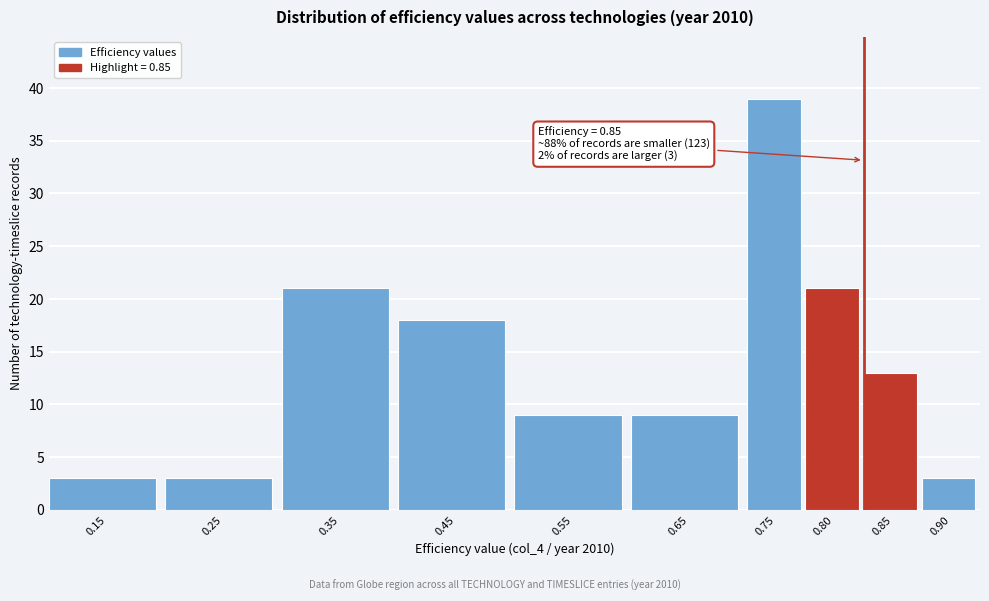

Reading left to right, extract all data points from this chart.

0.15=3	0.25=3	0.35=21	0.45=18	0.55=9	0.65=9	0.75=39	0.80=21	0.85=13	0.90=3